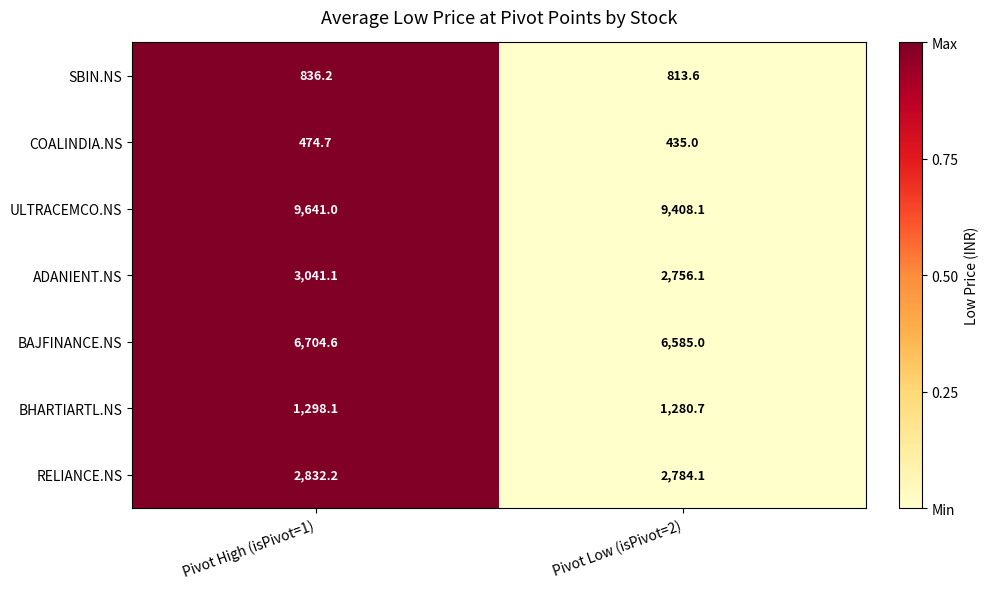

Reading left to right, extract all data points from this chart.

SBIN.NS: 836.2	813.6
COALINDIA.NS: 474.7	435.0
ULTRACEMCO.NS: 9641.0	9408.1
ADANIENT.NS: 3041.1	2756.1
BAJFINANCE.NS: 6704.6	6585.0
BHARTIARTL.NS: 1298.1	1280.7
RELIANCE.NS: 2832.2	2784.1